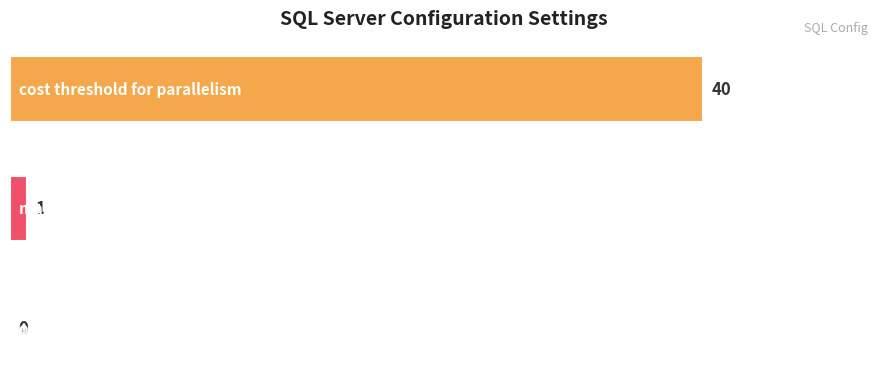

The chart shows a value of 40 at cost threshold for parallelism. True or false?

True